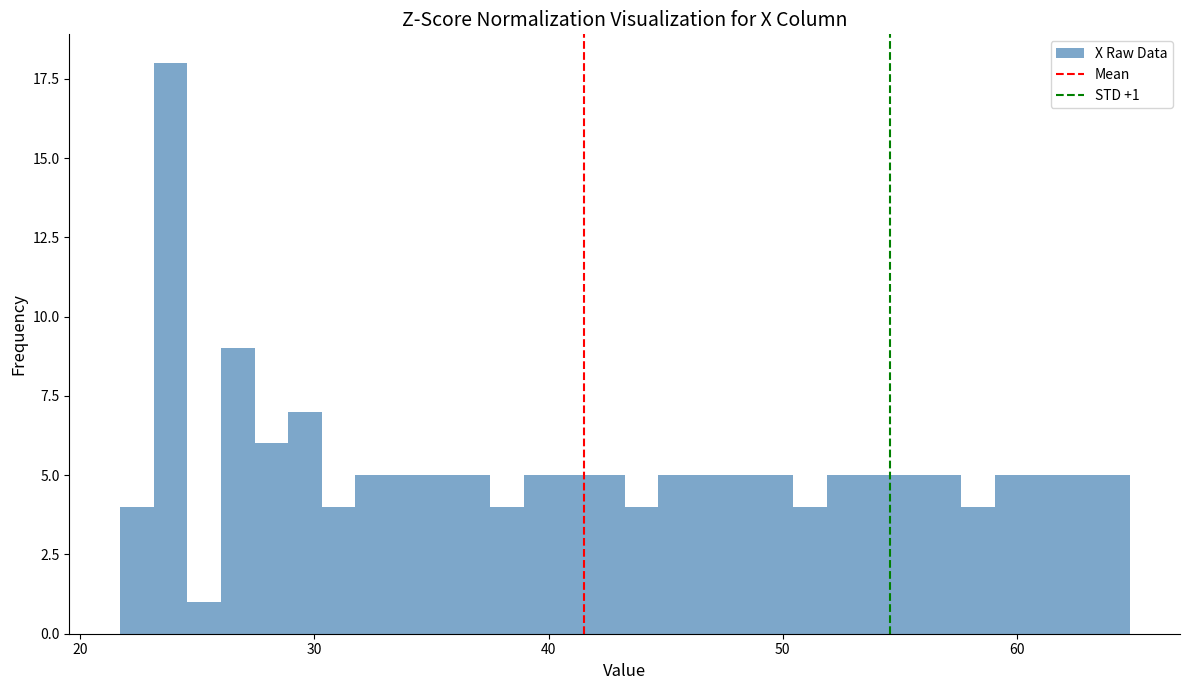

Read against the x-axis, roughly where is the centre of the tallest bar?

24